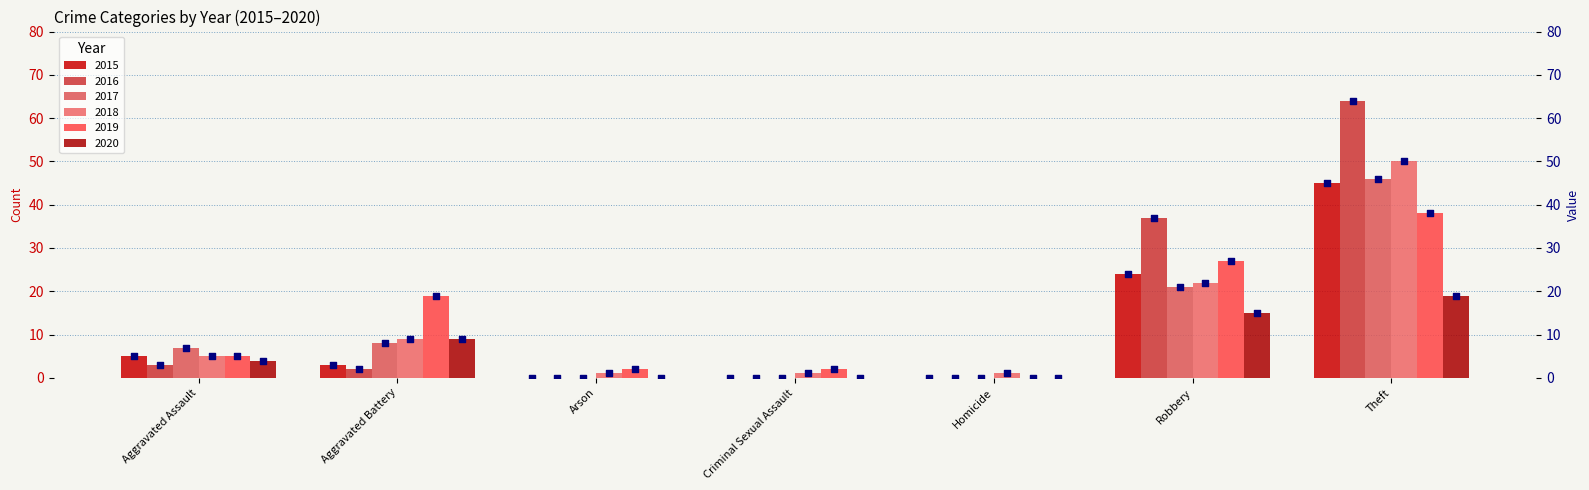

Which series reaches the minimum Y coordinate?

2015